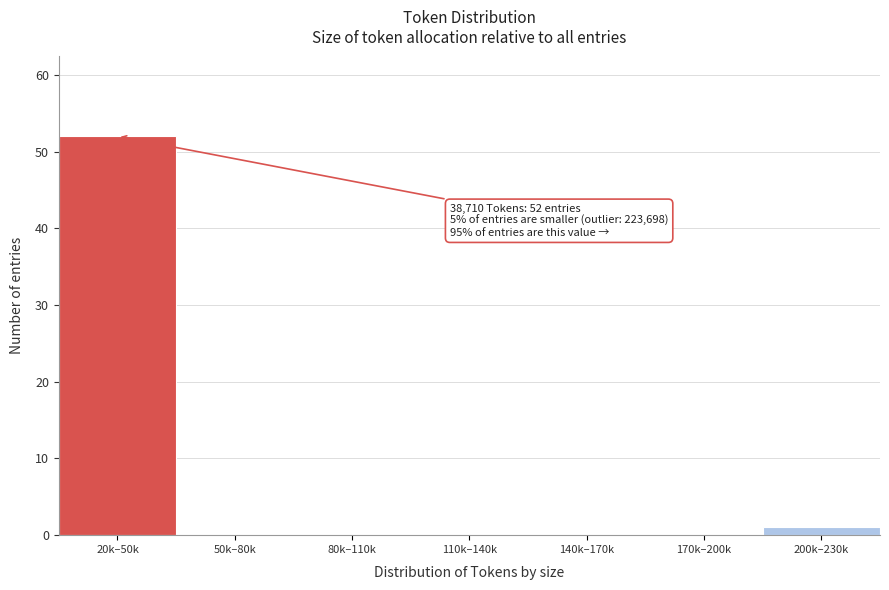

Reading left to right, list all the values displayed in this chart.

20k–50k=52	50k–80k=0	80k–110k=0	110k–140k=0	140k–170k=0	170k–200k=0	200k–230k=1